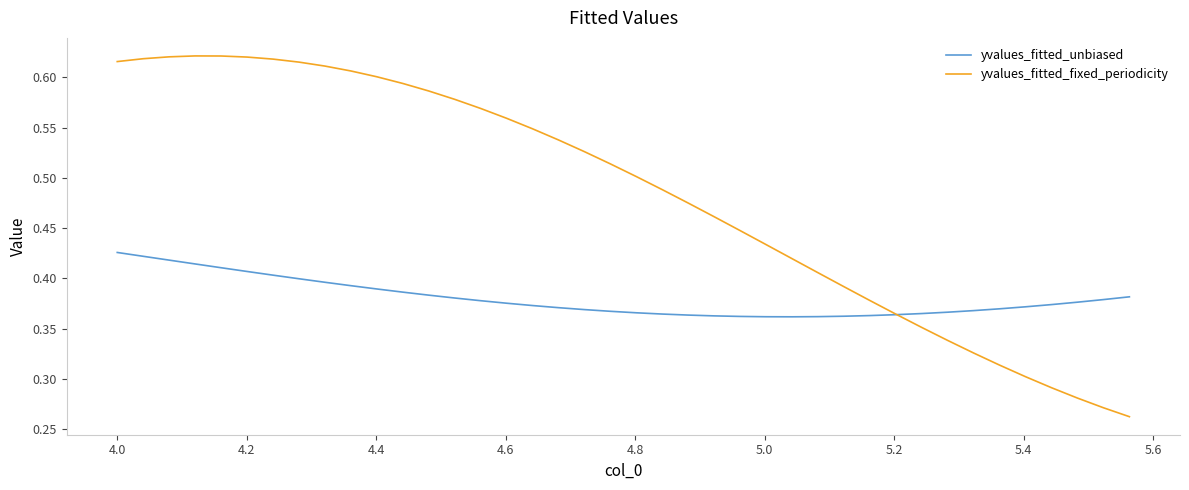

Which series has the largest total across all categories?

yvalues_fitted_fixed_periodicity